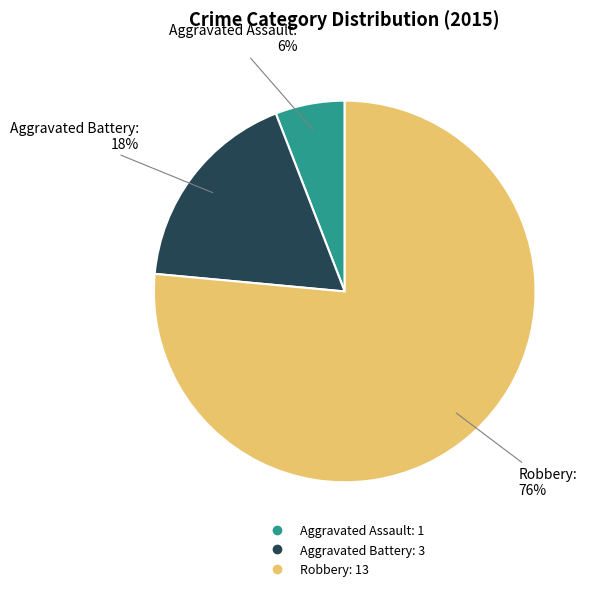

Combined, do Robbery and Aggravated Battery account for over 50%?

Yes